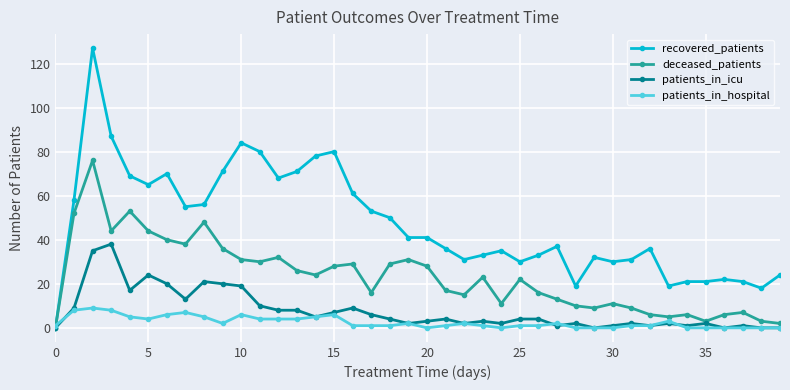

Which series has the widest spread of values?

recovered_patients